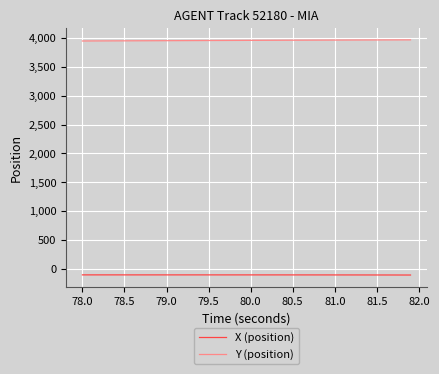

Rank the series by their maximum value, from lowest to highest.

X (position), Y (position)